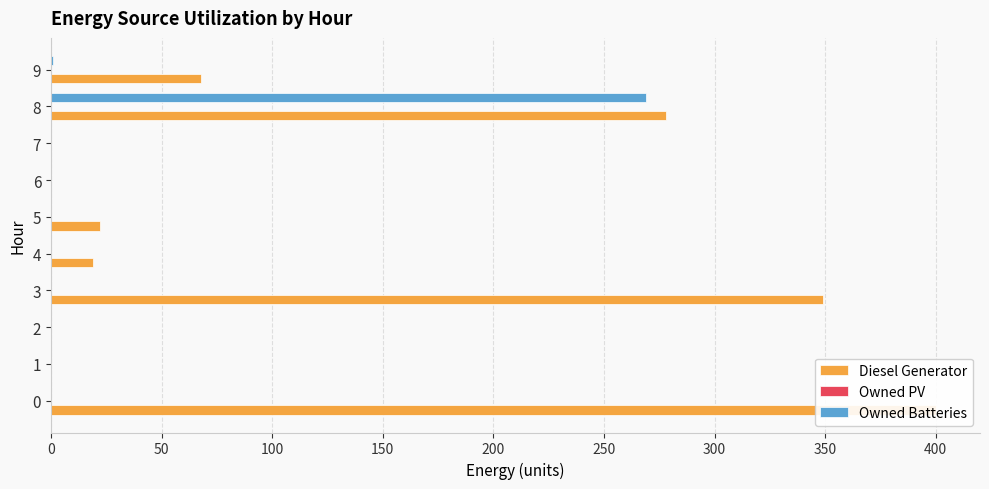

List the series in order of their overall mean, lowest first.

Owned PV, Owned Batteries, Diesel Generator